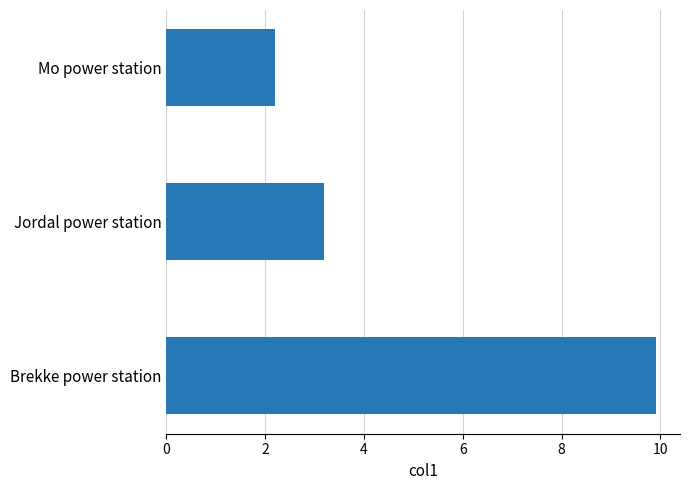

What is the sum of all values?

15.3